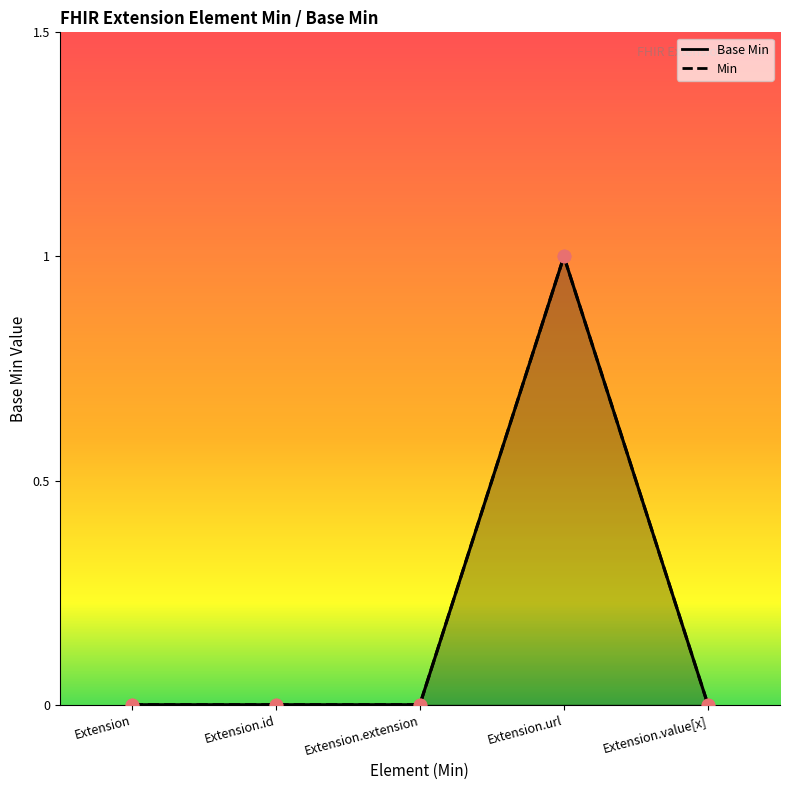

Is the value of Base Min at Extension.id greater than the value of Min at Extension.extension?

No